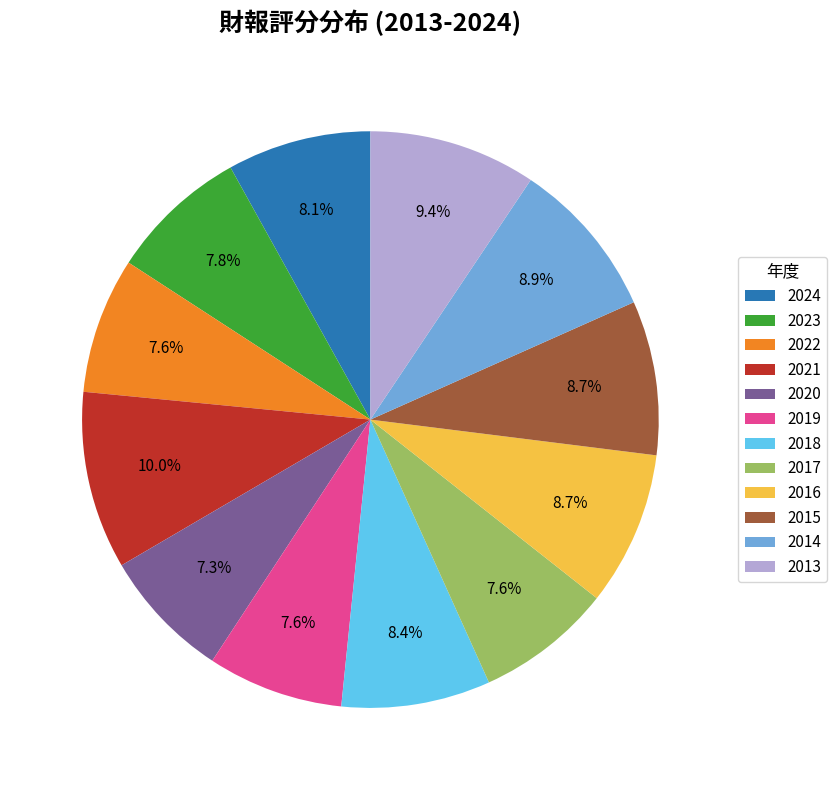

What percentage is NOT represented by 2019?

92.4%